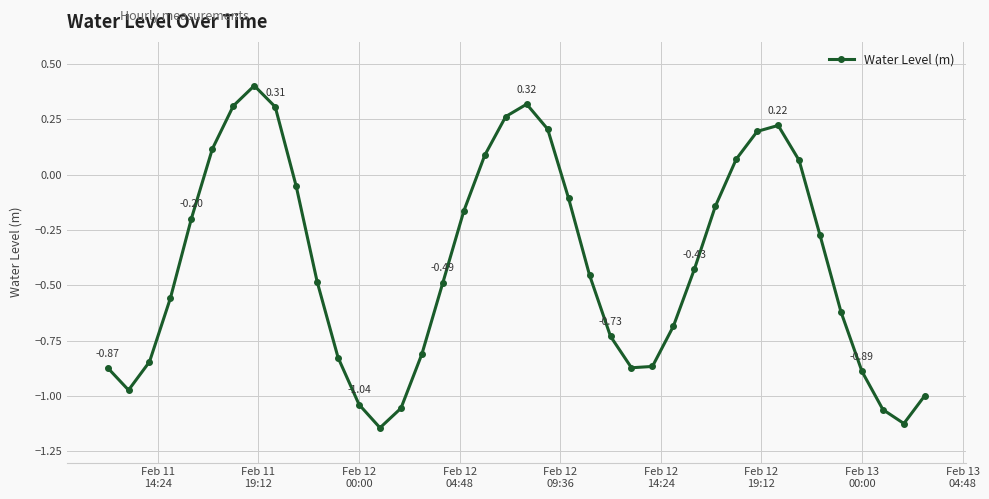

How many lines are shown in the chart?

1